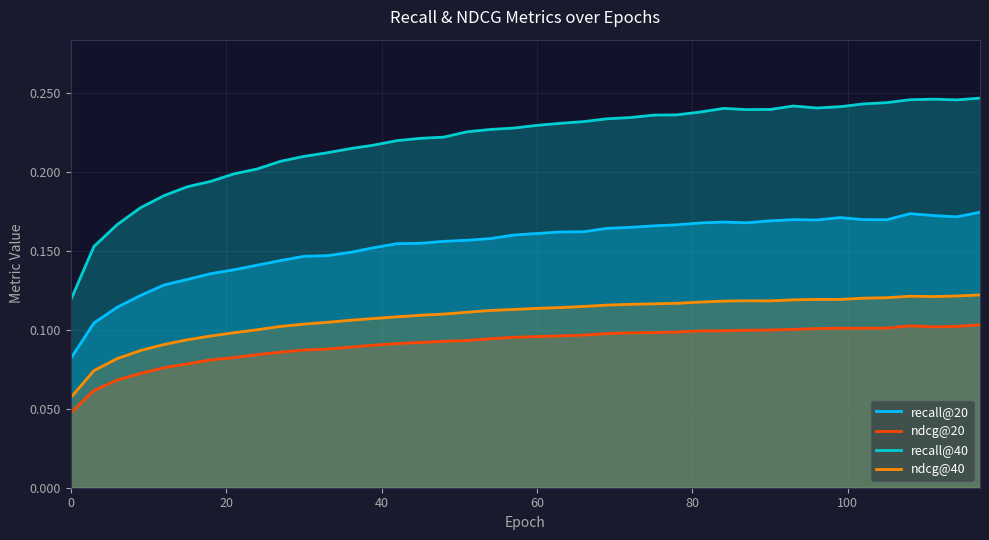

True or false: recall@20 and ndcg@40 cross at least once.

False